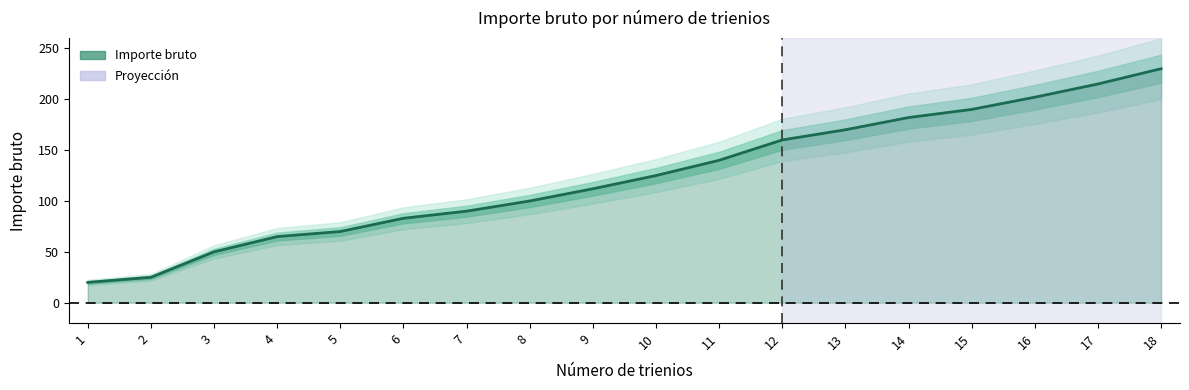

Where does the data first go above 125?

11